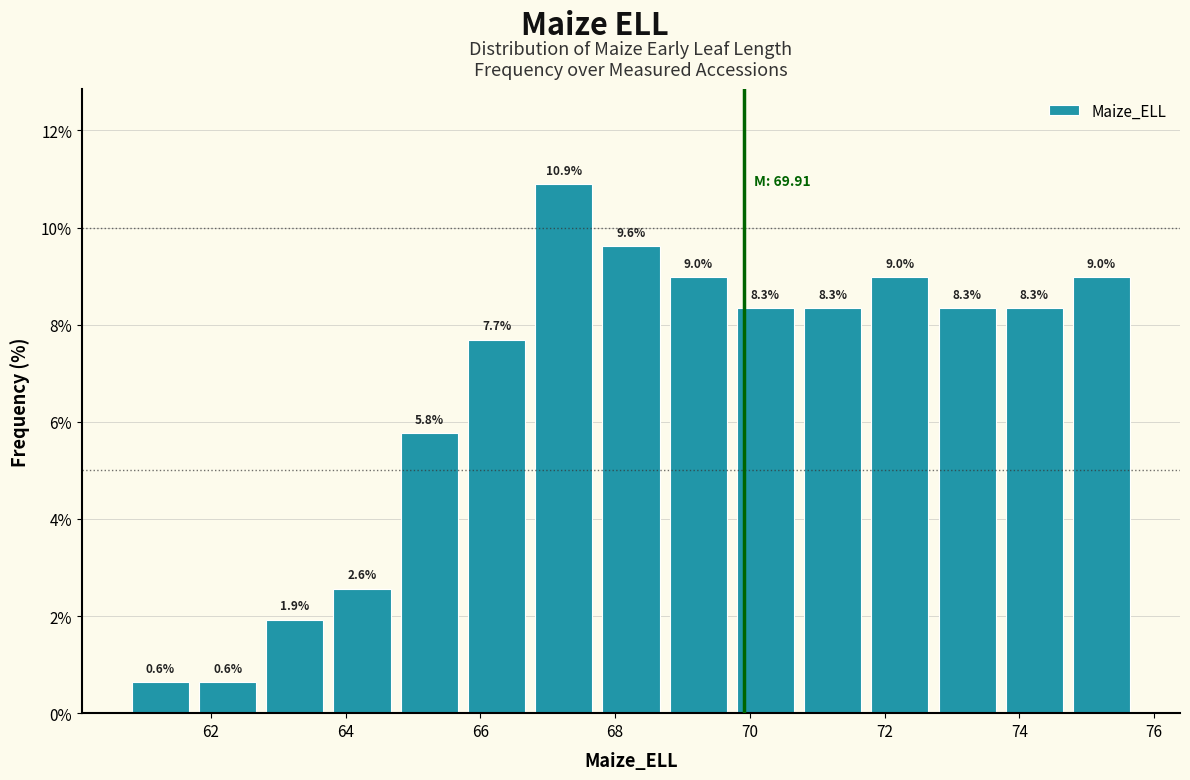

Reading left to right, transcribe this chart: for each bar, give the range it covers on the x-axis and its height. The bar edges are not printed on the chart, so give them approximately, as read against the axis.

60.8 to 61.8: 0.6
61.8 to 62.8: 0.6
62.8 to 63.8: 1.9
63.8 to 64.8: 2.6
64.8 to 65.8: 5.8
65.8 to 66.8: 7.7
66.8 to 67.8: 10.9
67.8 to 68.8: 9.6
68.8 to 69.8: 9.0
69.8 to 70.8: 8.3
70.8 to 71.8: 8.3
71.8 to 72.8: 9.0
72.8 to 73.8: 8.3
73.8 to 74.8: 8.3
74.8 to 75.8: 9.0